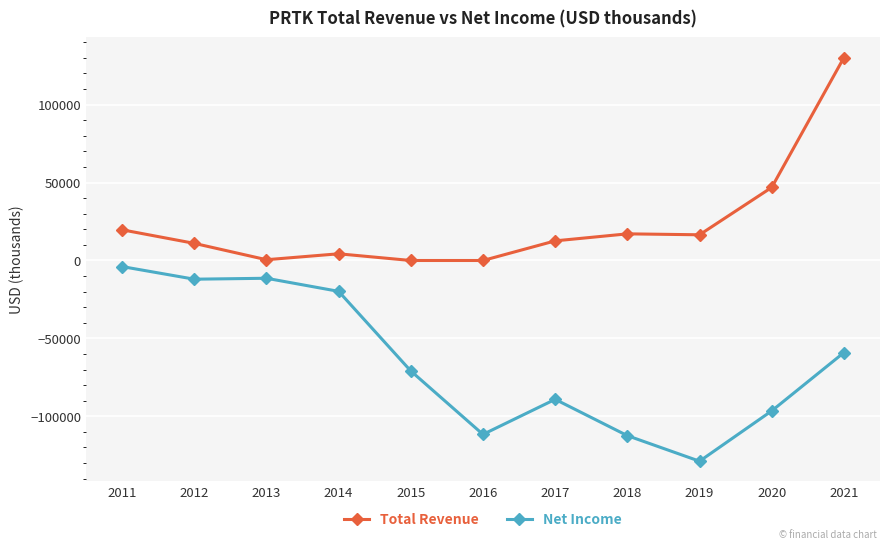

What is the average value of the Net Income series?

-65045